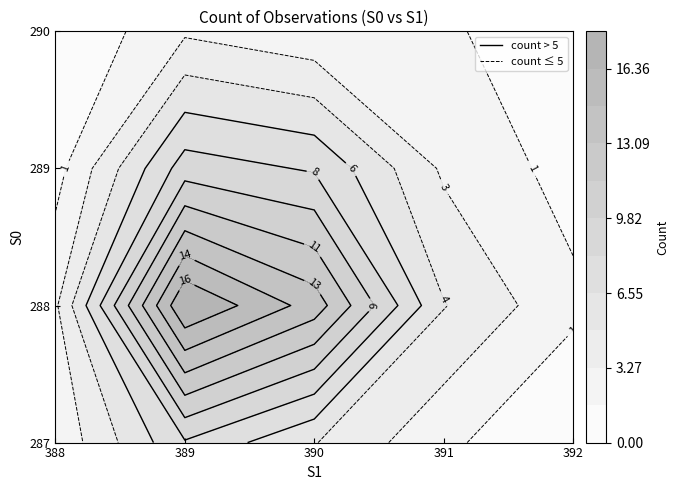

Which series has the largest total across all categories?

288